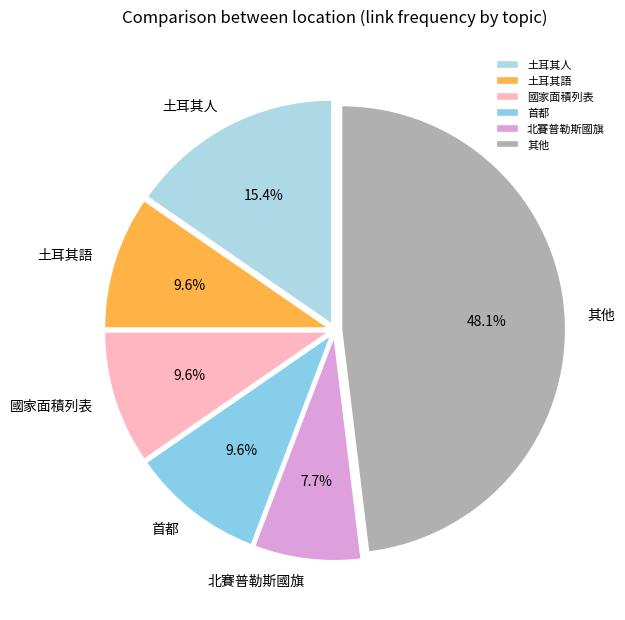

Combined, what portion of the pie is 土耳其人 and 首都?

25.0%